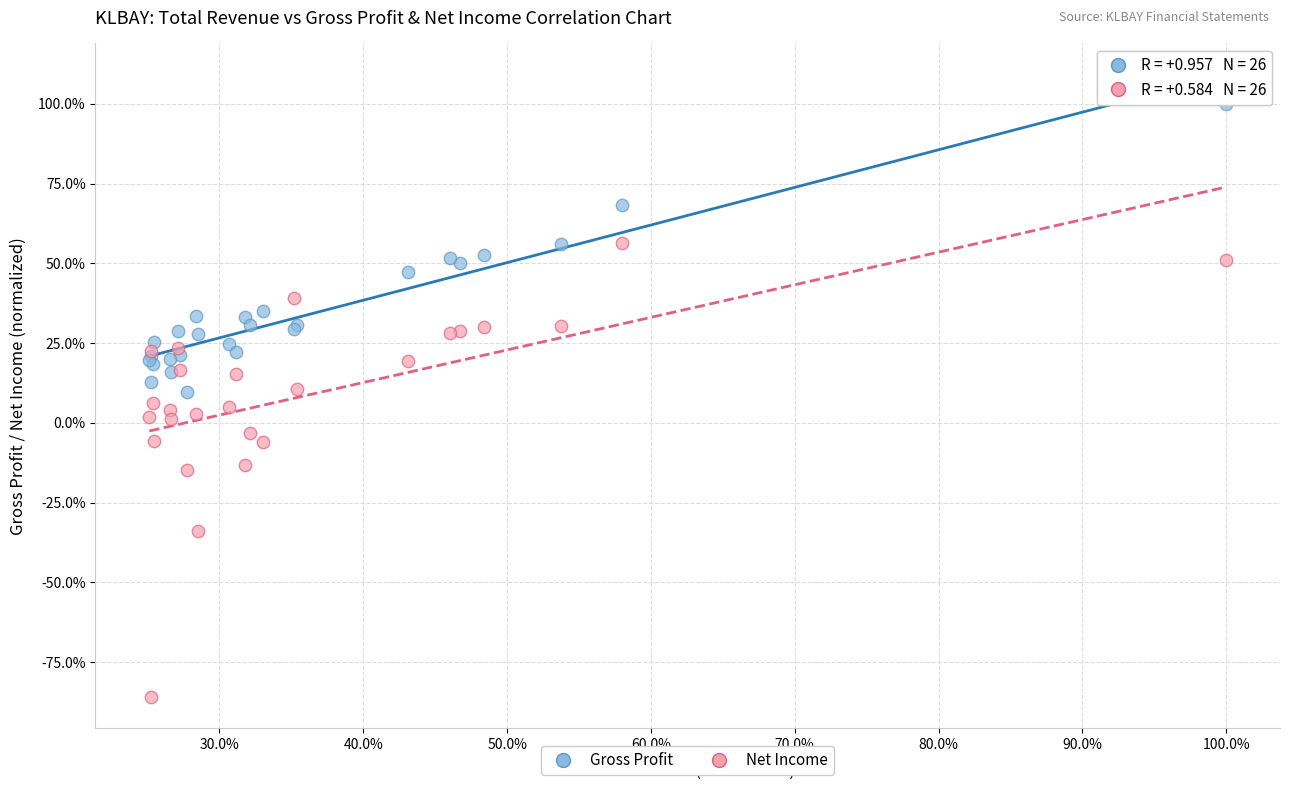

What are all the series names shown in the legend?

Gross Profit, Net Income